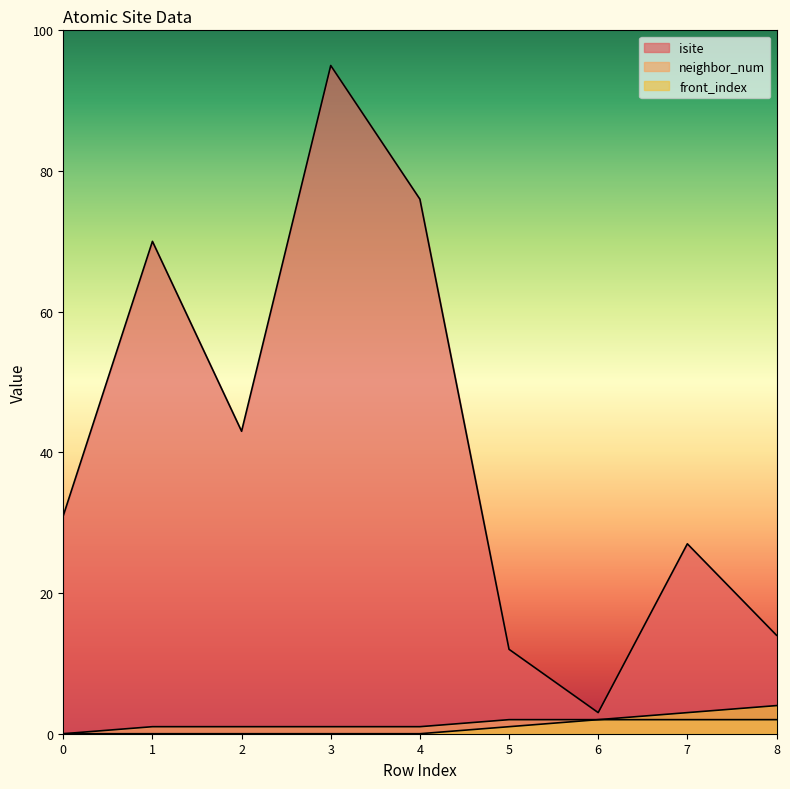

What is the average value of the front_index series?

1